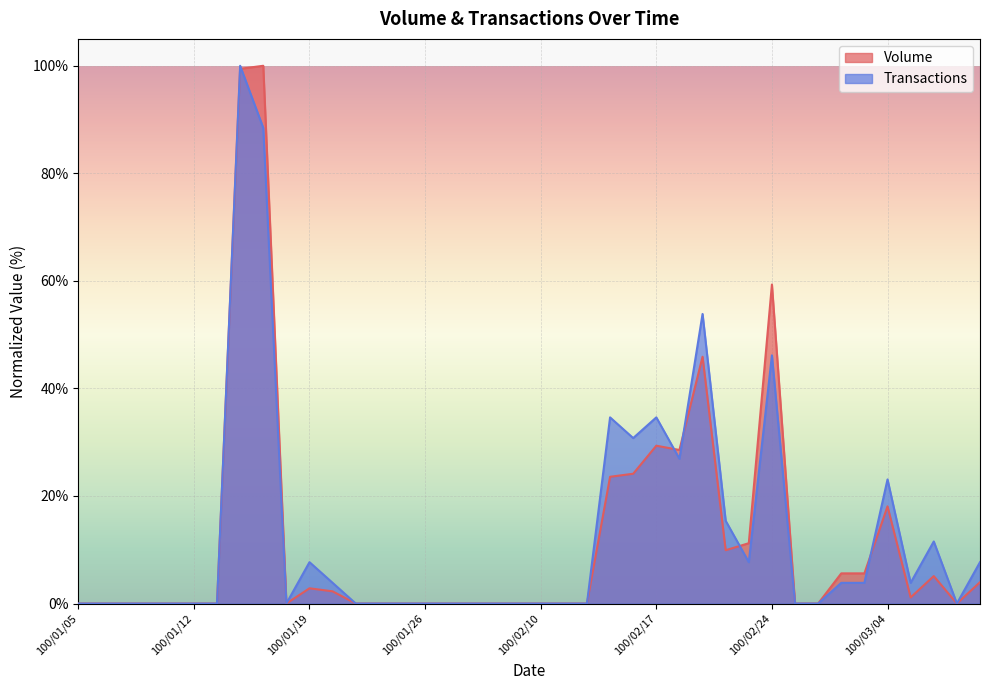

In Transactions, how many points are lower than both neighbors (excluding endpoints)?

6